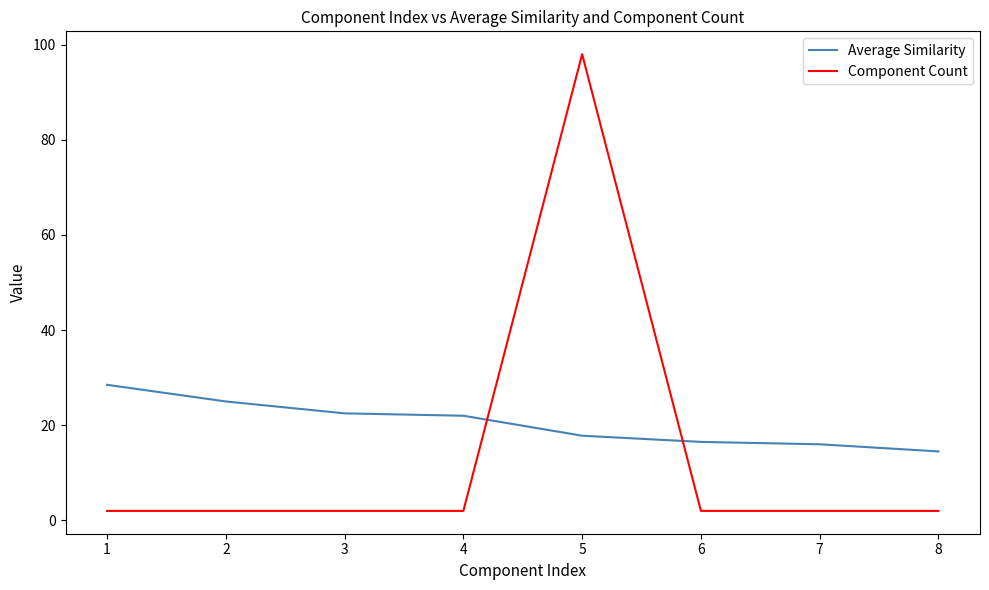

What is the difference between the maximum and minimum values in the Component Count series?

96.0